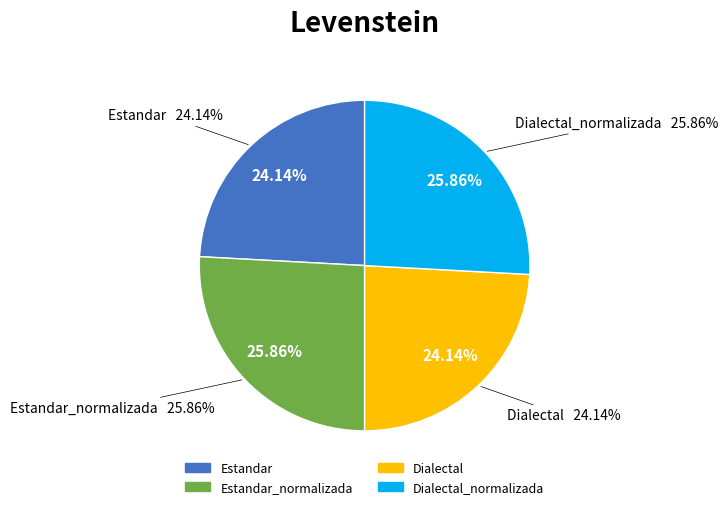

To the nearest percent, what is the difference between the Estandar and Estandar_normalizada slice percentages?

2%